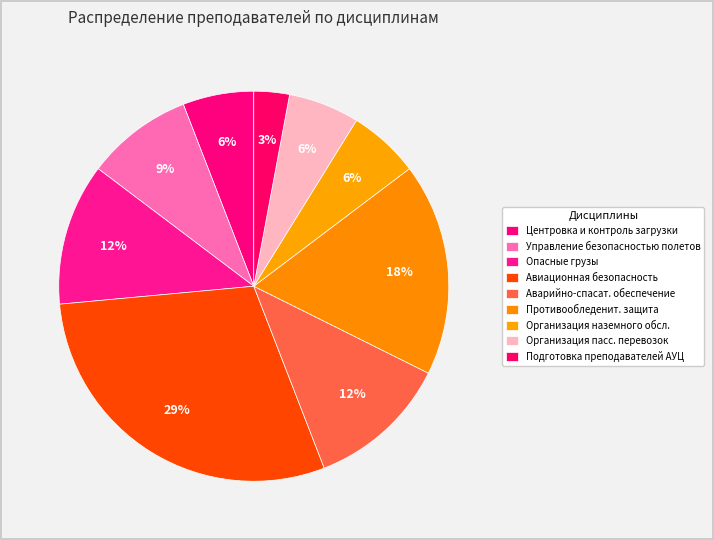

Count the number of slices in the pie.

9